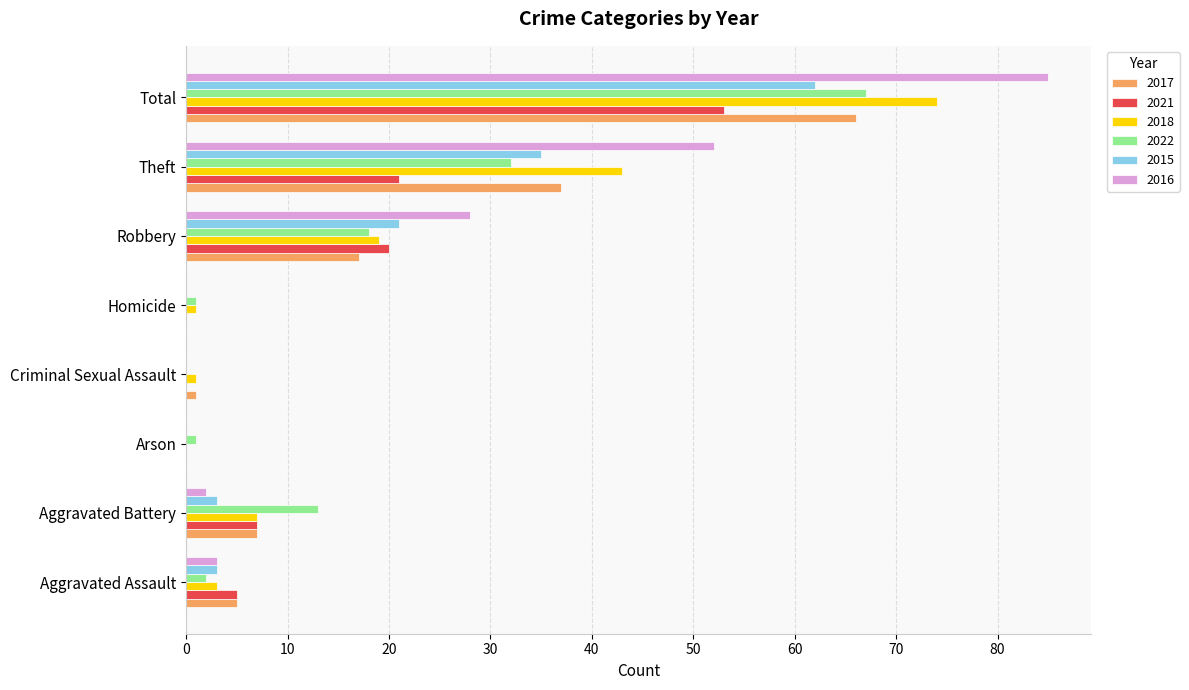

What is the sum of all 2017 values?

133